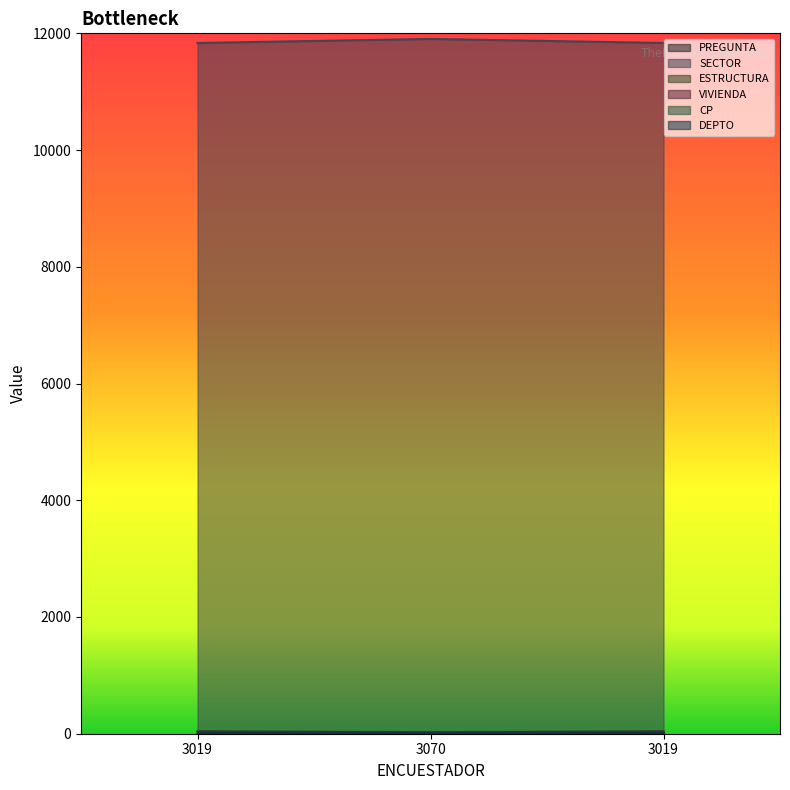

What is the difference between the maximum and second lowest values in the PREGUNTA series?

6